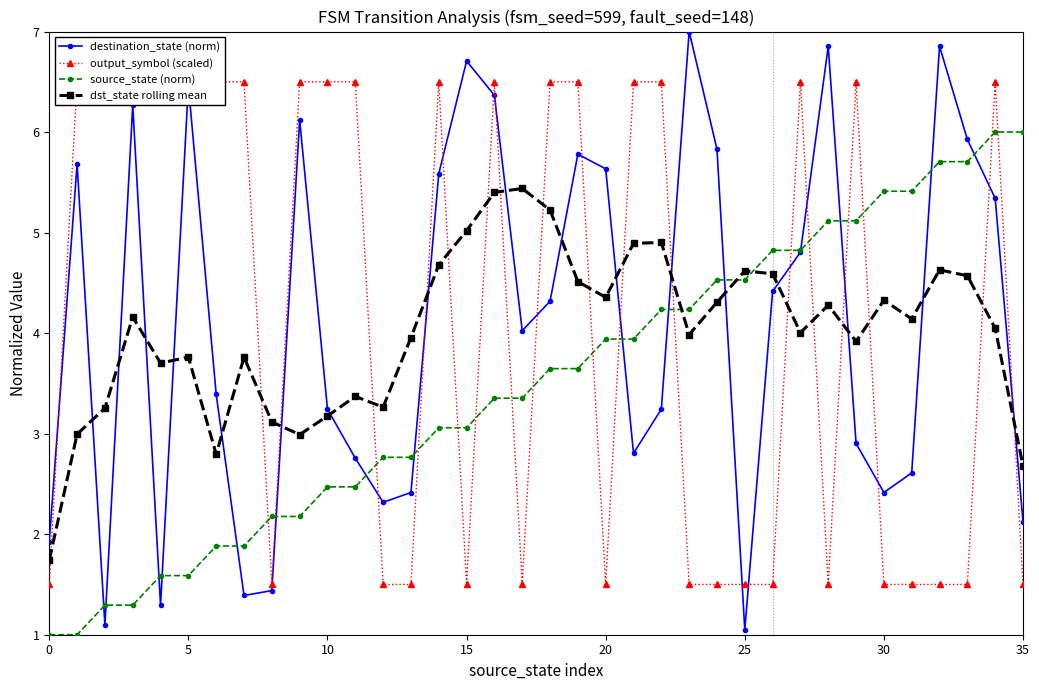

At which category does the chart reach its peak across all series?

23